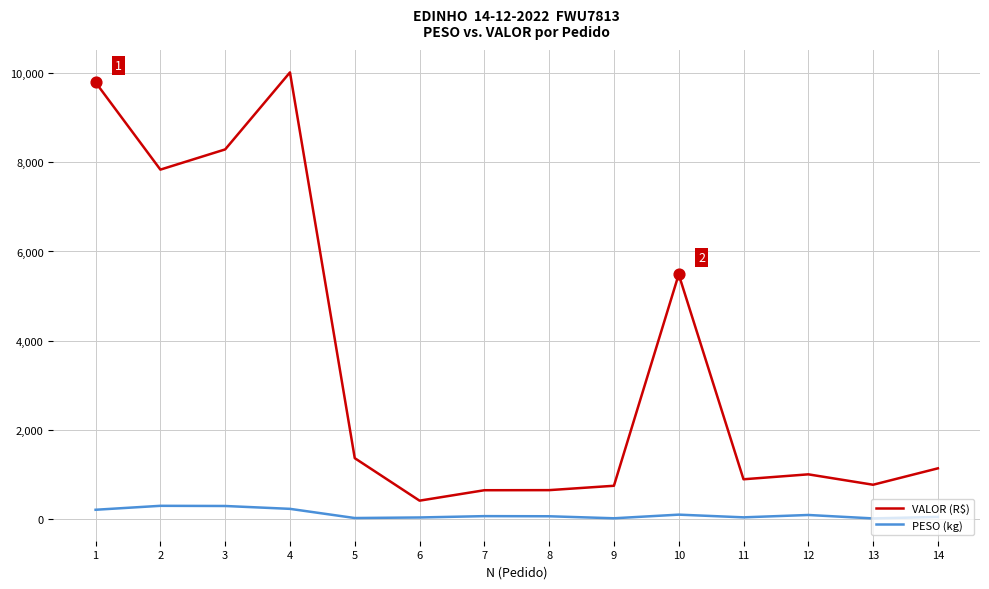

Which series has the largest total across all categories?

VALOR (R$)